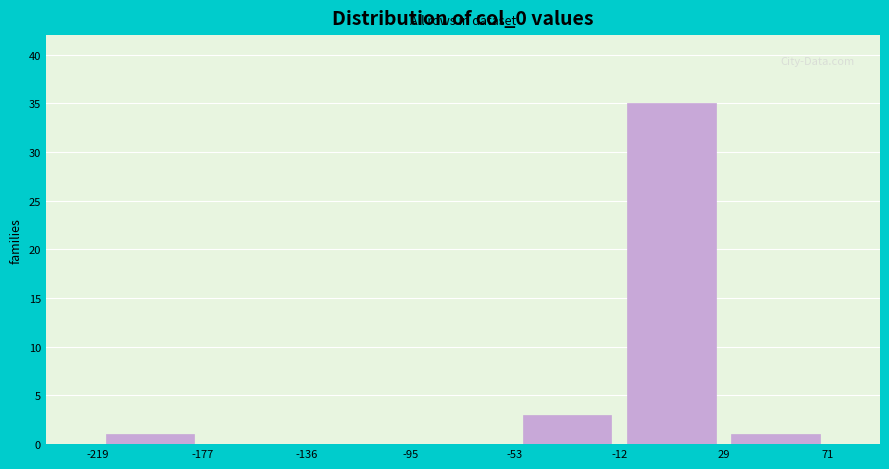

Reading left to right, list every bar in this chart as the range it spans on the x-axis followed by its height. The values are not printed on the chart, so give them approximately, as read against the axis.

-219 to -177: 1
-177 to -136: 0
-136 to -95: 0
-95 to -53: 0
-53 to -12: 3
-12 to 29: 35
29 to 71: 1